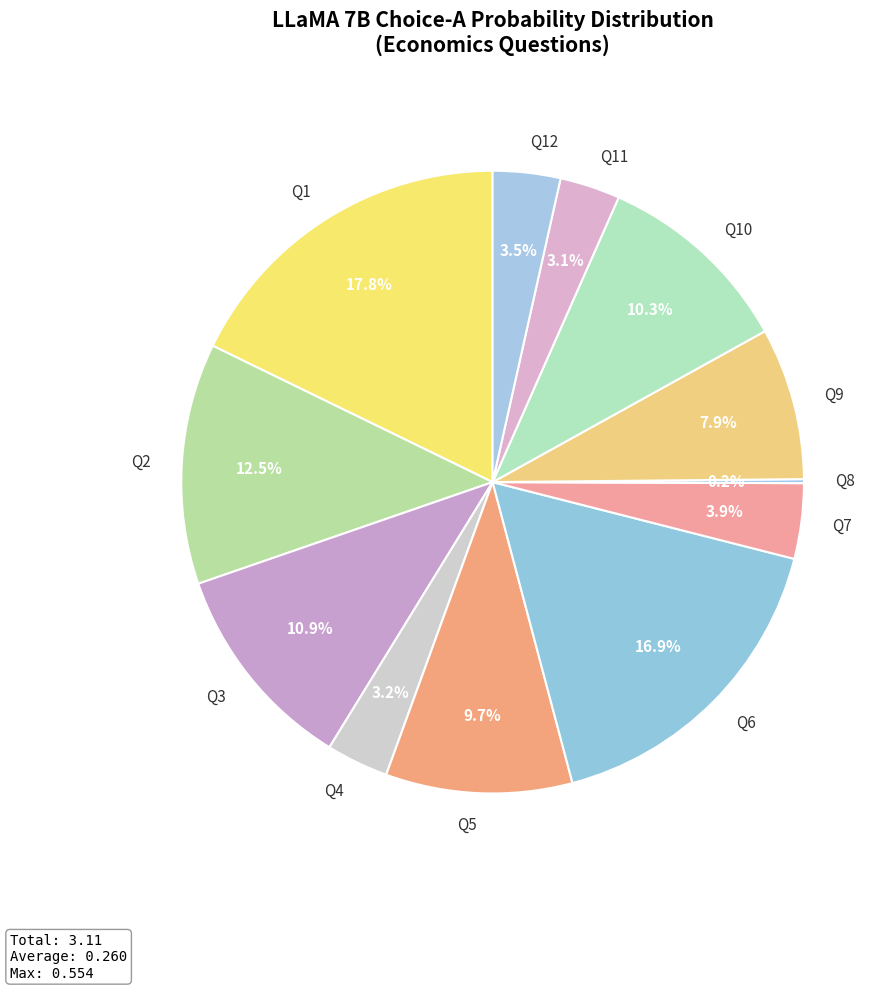

What is the largest slice in the pie chart?

Q1